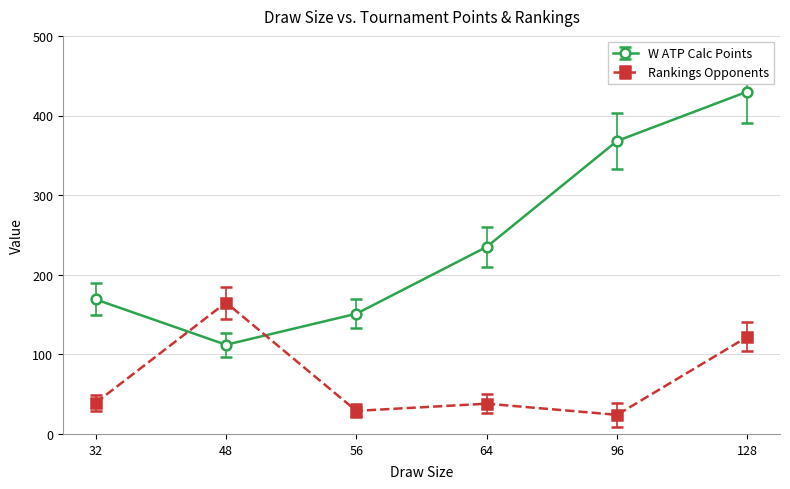

What is the sum of all W ATP Calc Points values?

1465